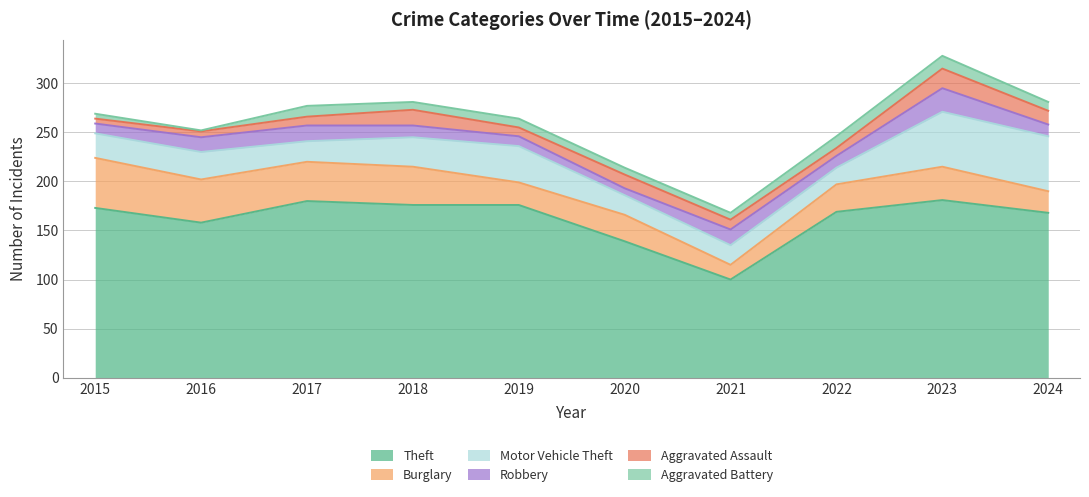

The Motor Vehicle Theft series shows 20 at 2020. True or false?

True